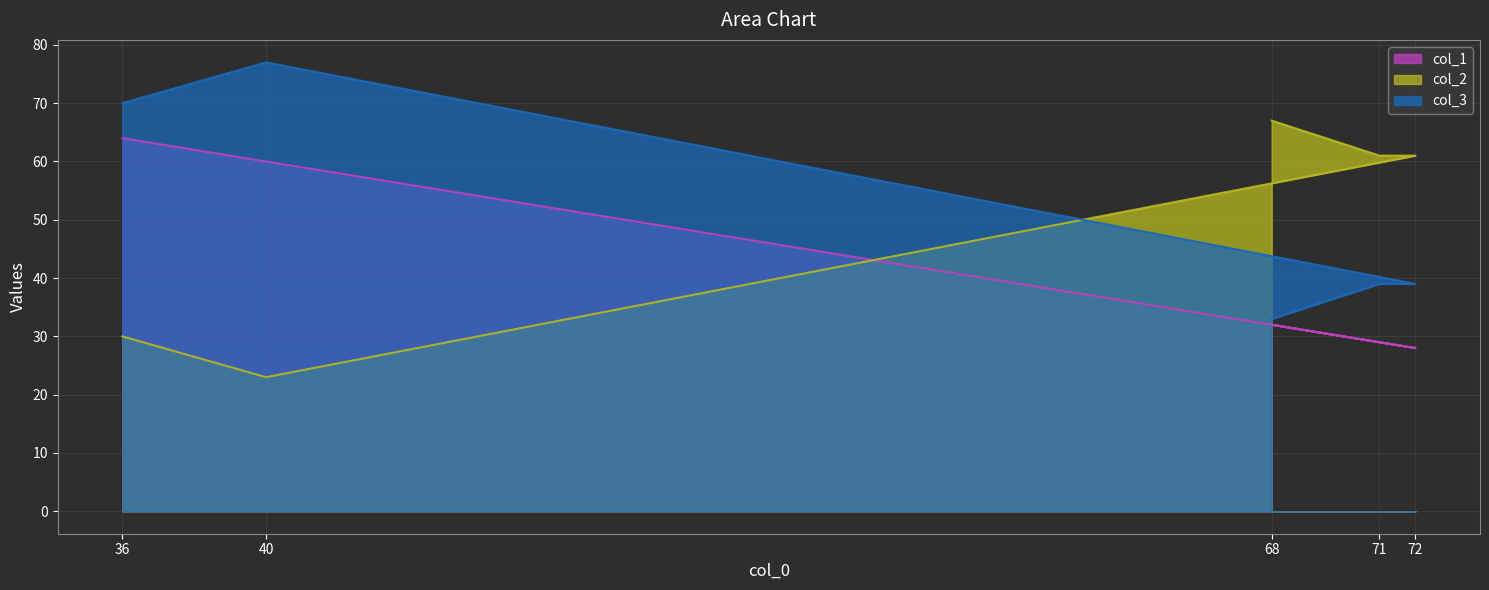

Is it true that col_3 equals 77 at 40?

True